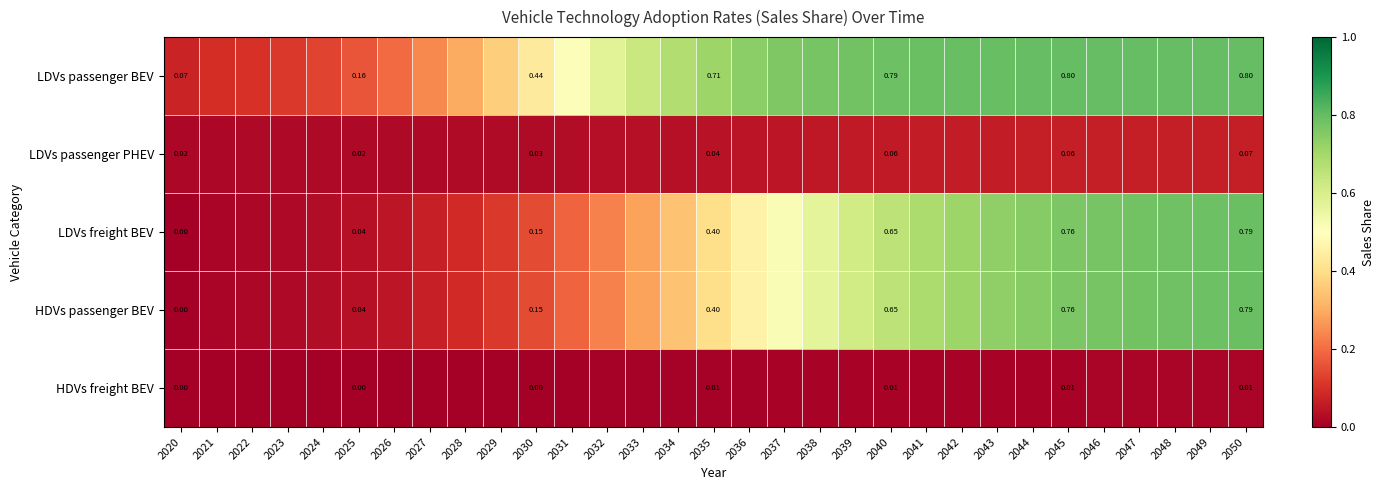

Which category has the lowest value across all series?

2020